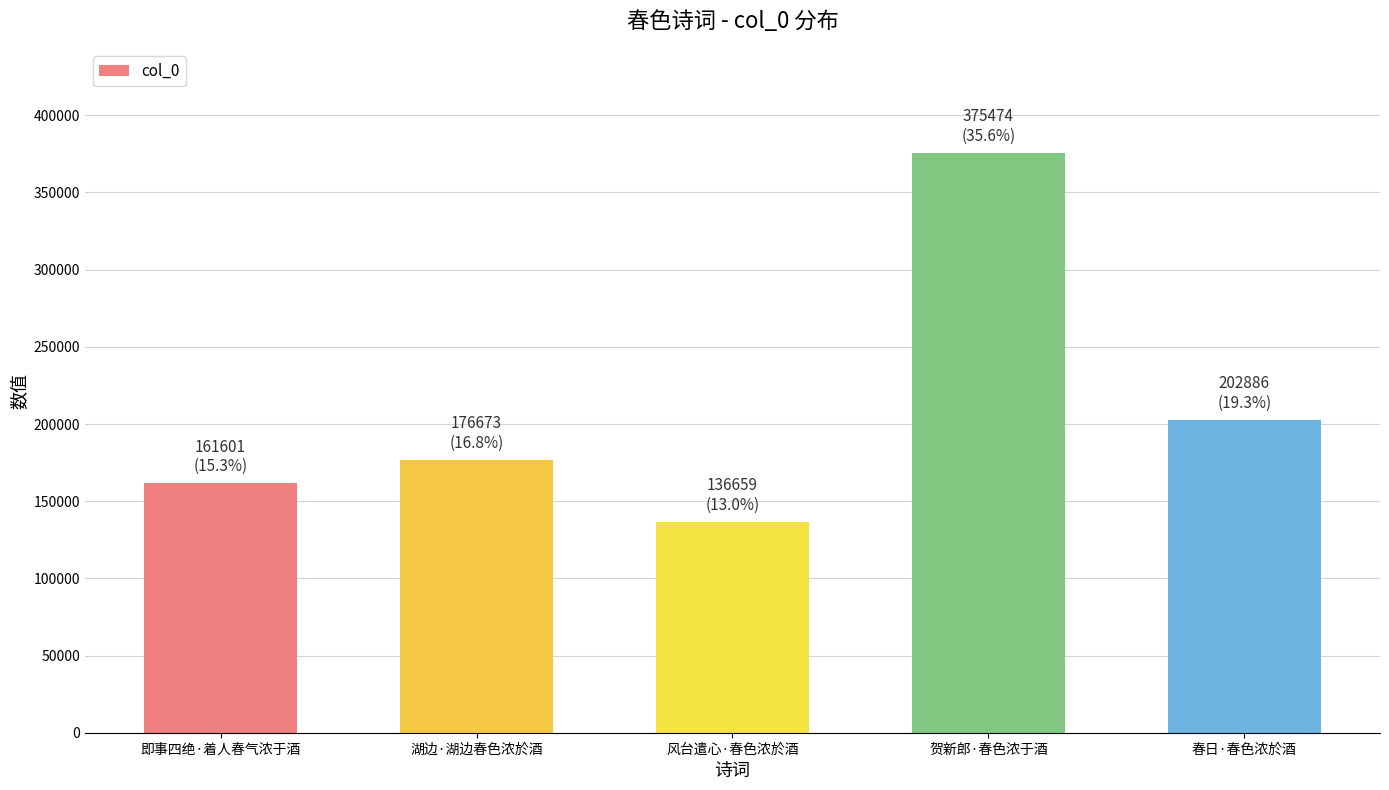

What is the label of the 1st bar from the left?

即事四绝·着人春气浓于酒